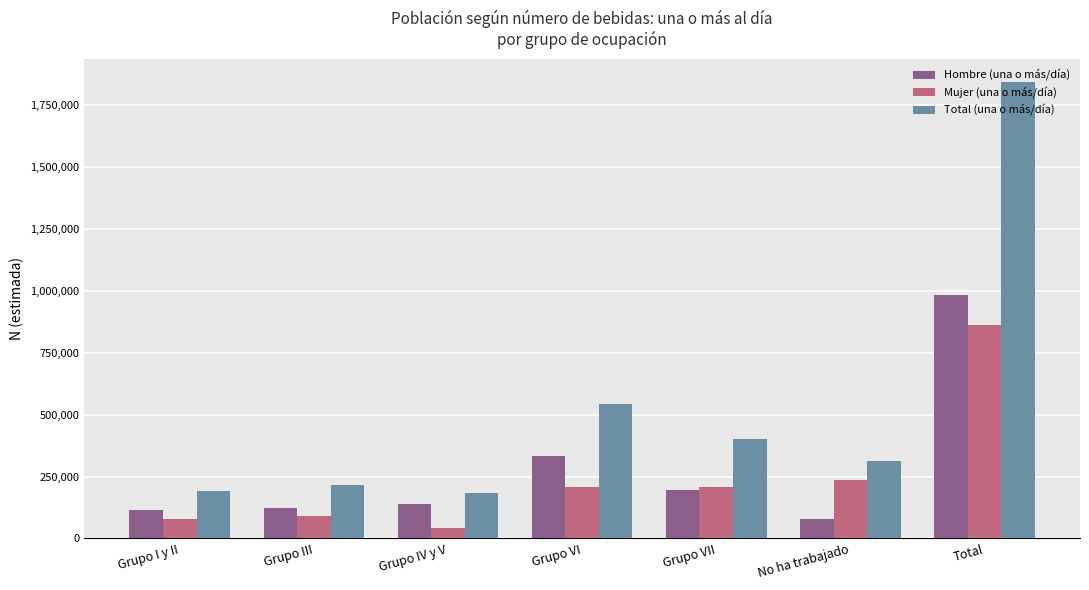

What is the sum of the Mujer (una o más/día) values at Grupo I y II and Grupo III?

167782